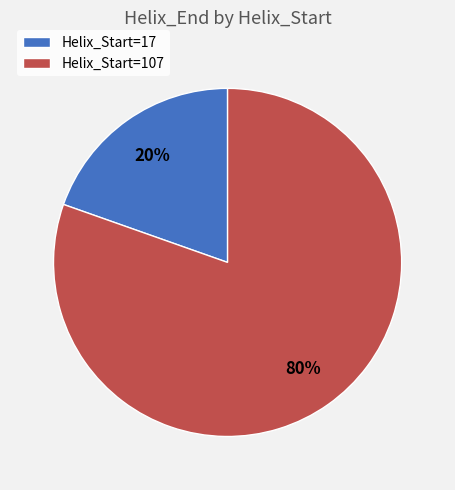

Which has a higher value, Helix_Start=17 or Helix_Start=107?

Helix_Start=107